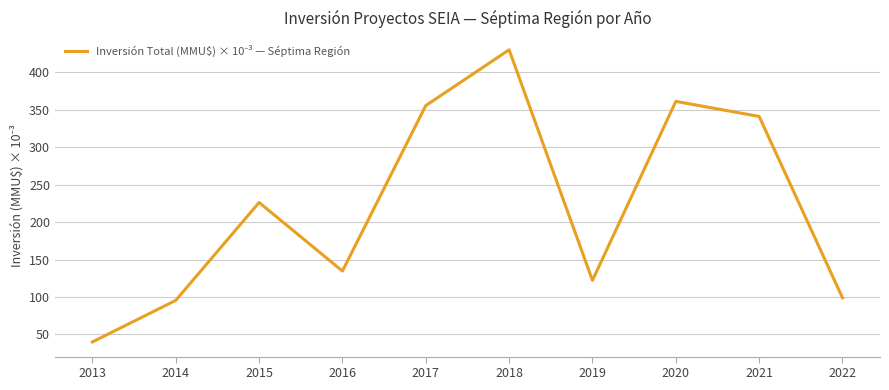

Reading right to left, transcribe all the data shown in this chart.

2022=98.9	2021=341.0	2020=361.2	2019=122.2	2018=430.0	2017=355.5	2016=134.7	2015=226.2	2014=95.5	2013=40.0